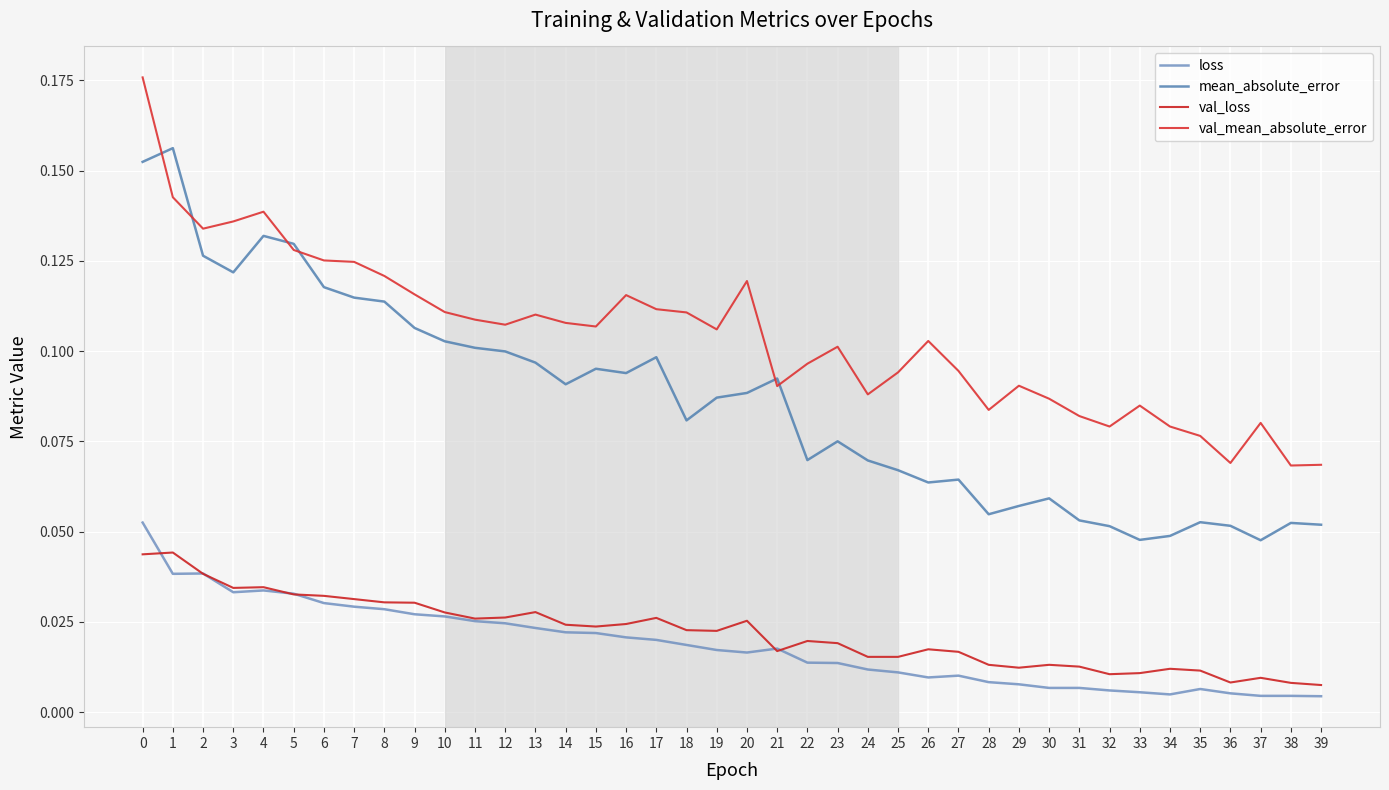

Reading right to left, list all the values displayed in this chart.

loss: 39=0.0	38=0.0	37=0.0	36=0.0	35=0.0	34=0.0	33=0.0	32=0.0	31=0.0	30=0.0	29=0.0	28=0.0	27=0.0	26=0.0	25=0.0	24=0.0	23=0.0	22=0.0	21=0.0	20=0.0	19=0.0	18=0.0	17=0.0	16=0.0	15=0.0	14=0.0	13=0.0	12=0.0	11=0.0	10=0.0	9=0.0	8=0.0	7=0.0	6=0.0	5=0.0	4=0.0	3=0.0	2=0.0	1=0.0	0=0.1
mean_absolute_error: 39=0.1	38=0.1	37=0.0	36=0.1	35=0.1	34=0.0	33=0.0	32=0.1	31=0.1	30=0.1	29=0.1	28=0.1	27=0.1	26=0.1	25=0.1	24=0.1	23=0.1	22=0.1	21=0.1	20=0.1	19=0.1	18=0.1	17=0.1	16=0.1	15=0.1	14=0.1	13=0.1	12=0.1	11=0.1	10=0.1	9=0.1	8=0.1	7=0.1	6=0.1	5=0.1	4=0.1	3=0.1	2=0.1	1=0.2	0=0.2
val_loss: 39=0.0	38=0.0	37=0.0	36=0.0	35=0.0	34=0.0	33=0.0	32=0.0	31=0.0	30=0.0	29=0.0	28=0.0	27=0.0	26=0.0	25=0.0	24=0.0	23=0.0	22=0.0	21=0.0	20=0.0	19=0.0	18=0.0	17=0.0	16=0.0	15=0.0	14=0.0	13=0.0	12=0.0	11=0.0	10=0.0	9=0.0	8=0.0	7=0.0	6=0.0	5=0.0	4=0.0	3=0.0	2=0.0	1=0.0	0=0.0
val_mean_absolute_error: 39=0.1	38=0.1	37=0.1	36=0.1	35=0.1	34=0.1	33=0.1	32=0.1	31=0.1	30=0.1	29=0.1	28=0.1	27=0.1	26=0.1	25=0.1	24=0.1	23=0.1	22=0.1	21=0.1	20=0.1	19=0.1	18=0.1	17=0.1	16=0.1	15=0.1	14=0.1	13=0.1	12=0.1	11=0.1	10=0.1	9=0.1	8=0.1	7=0.1	6=0.1	5=0.1	4=0.1	3=0.1	2=0.1	1=0.1	0=0.2